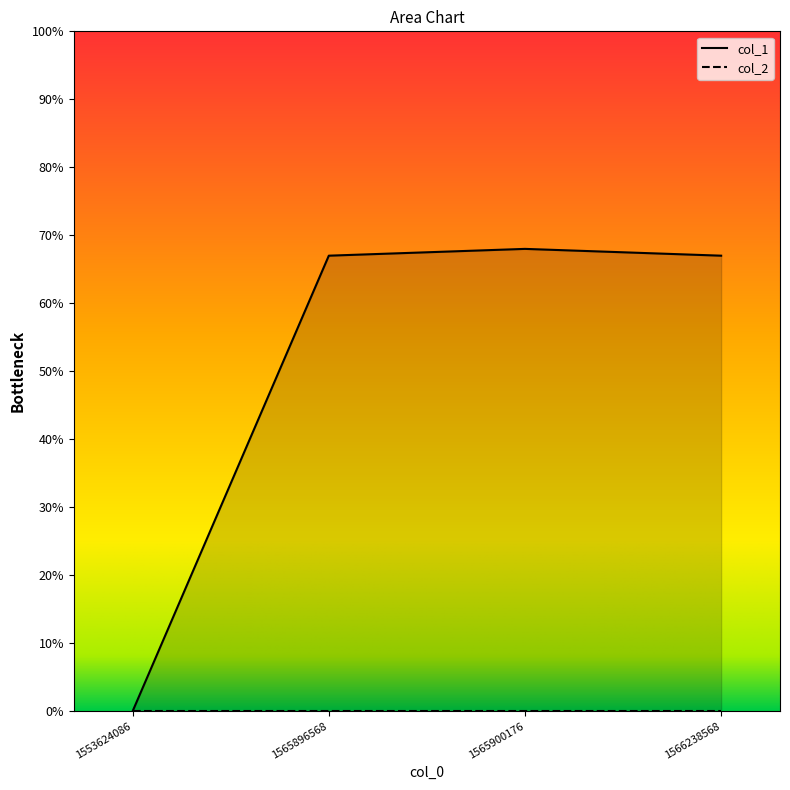

Which category has the lowest value across all series?

1553624086